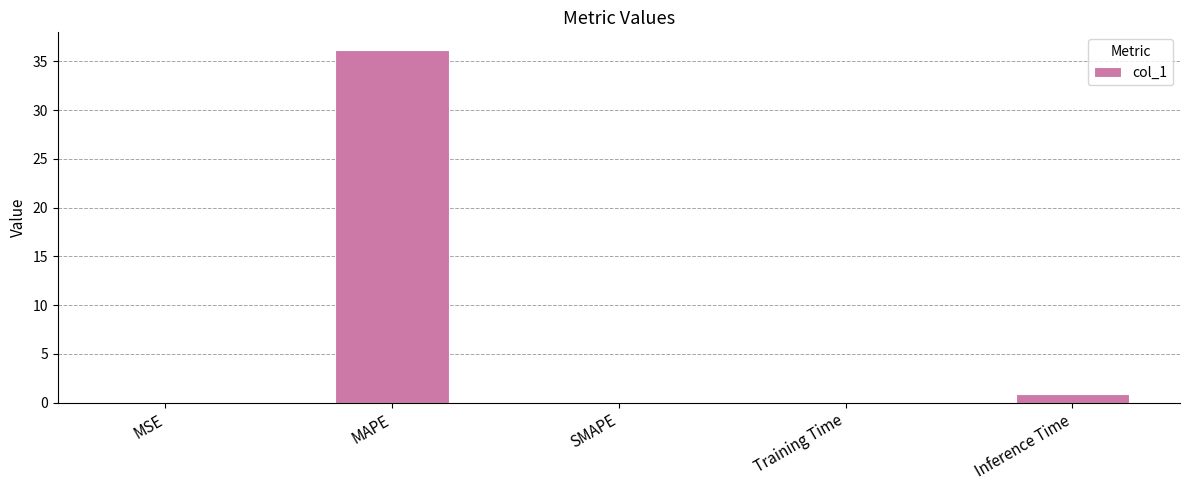

What is the greatest value displayed?

36.2